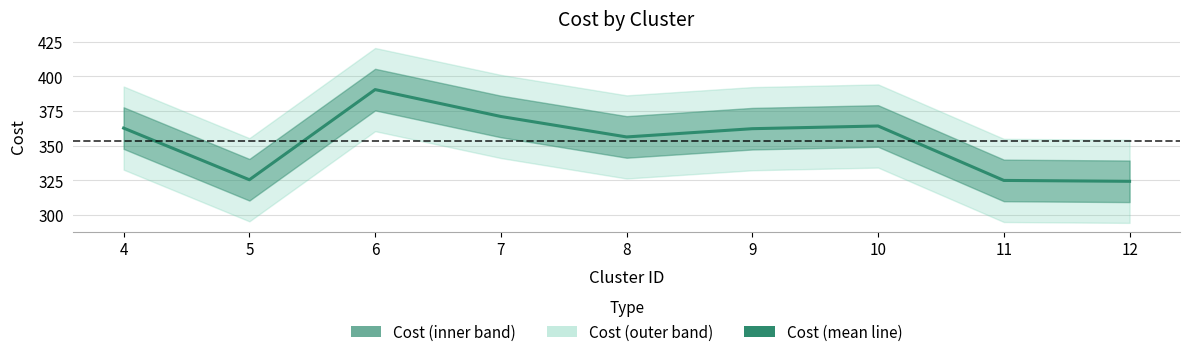

The chart shows a value of 423.9 at 5. True or false?

False